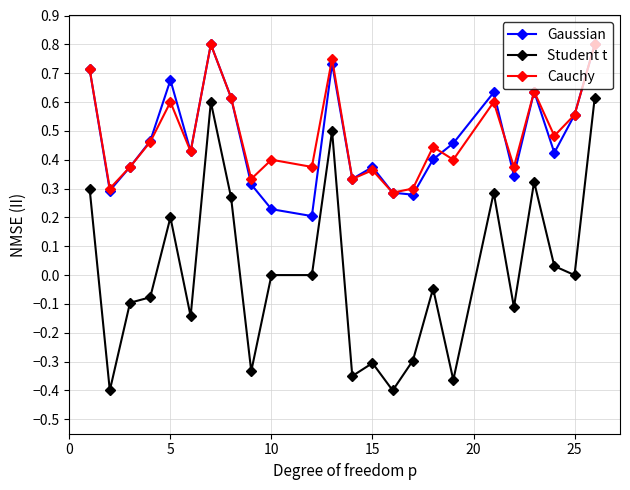

True or false: Cauchy has more than 2 interior local peaks.

True